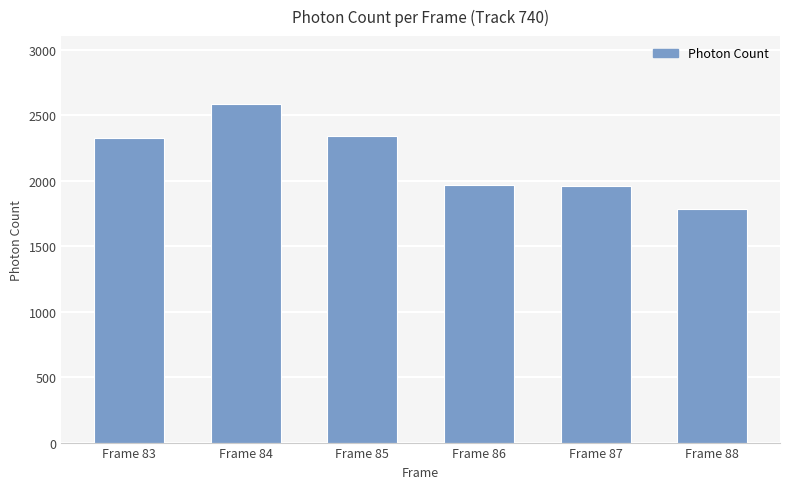

Which category has the lowest value across all series?

Frame 88